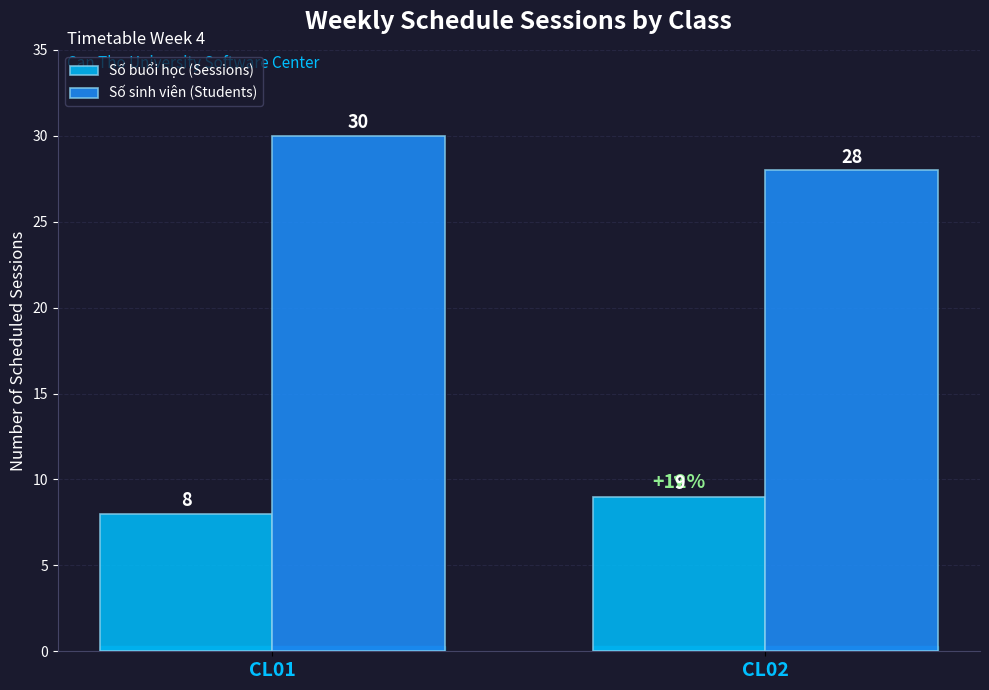

What is the minimum value for Số sinh viên (Students)?

28